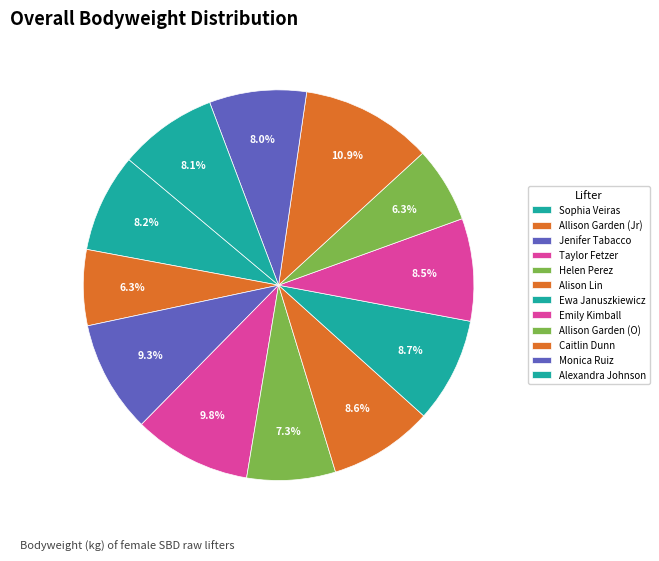

Rank the categories by value from highest to lowest.

Caitlin Dunn, Taylor Fetzer, Jenifer Tabacco, Ewa Januszkiewicz, Alison Lin, Emily Kimball, Sophia Veiras, Alexandra Johnson, Monica Ruiz, Helen Perez, Allison Garden (Jr), Allison Garden (O)